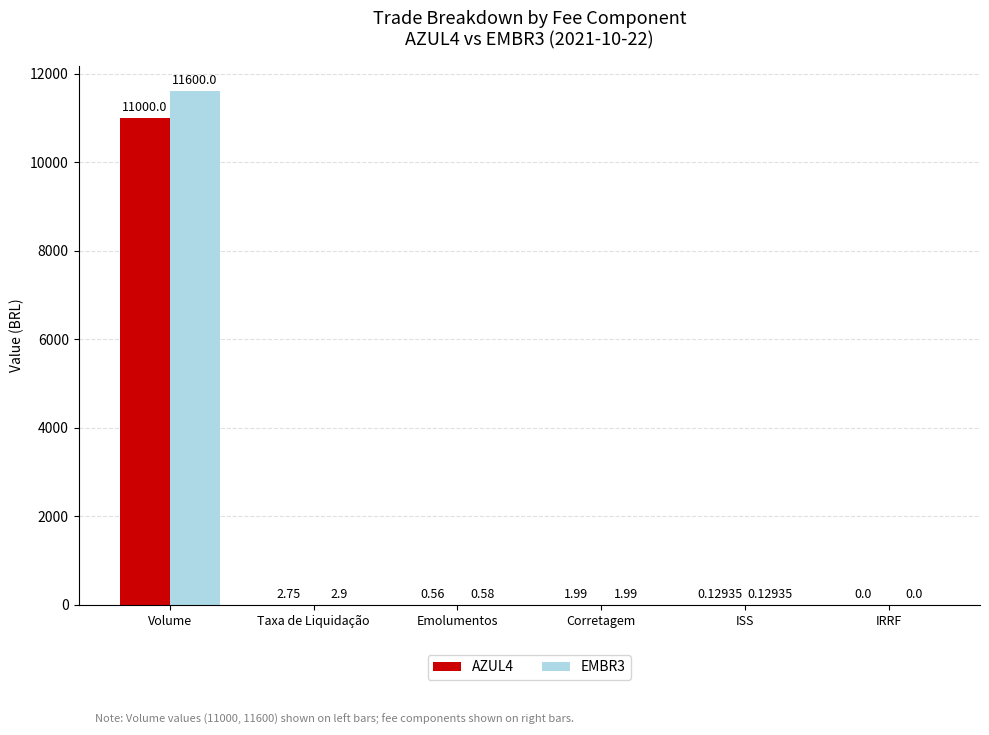

Read the EMBR3 value at Taxa de Liquidação.

2.9